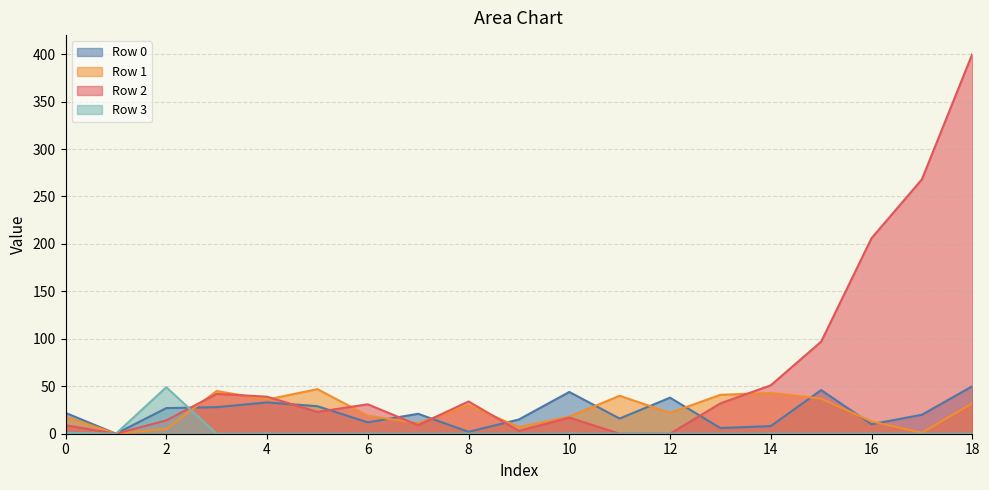

True or false: Row 3 has a value of 0 at 14.

True